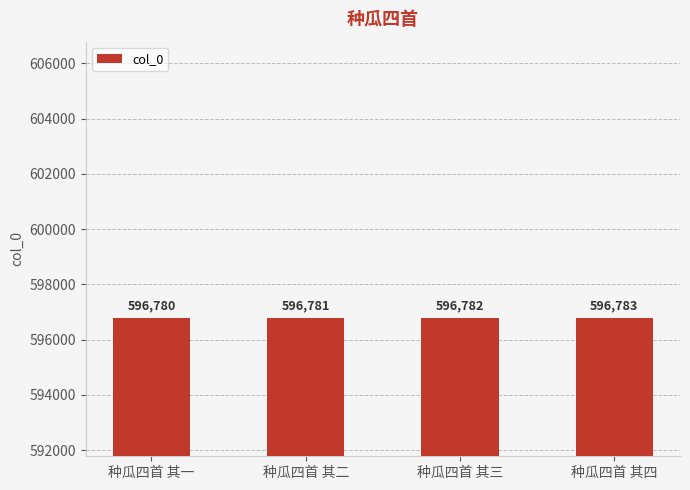

Is it true that the value at 种瓜四首 其一 is 169351?

False